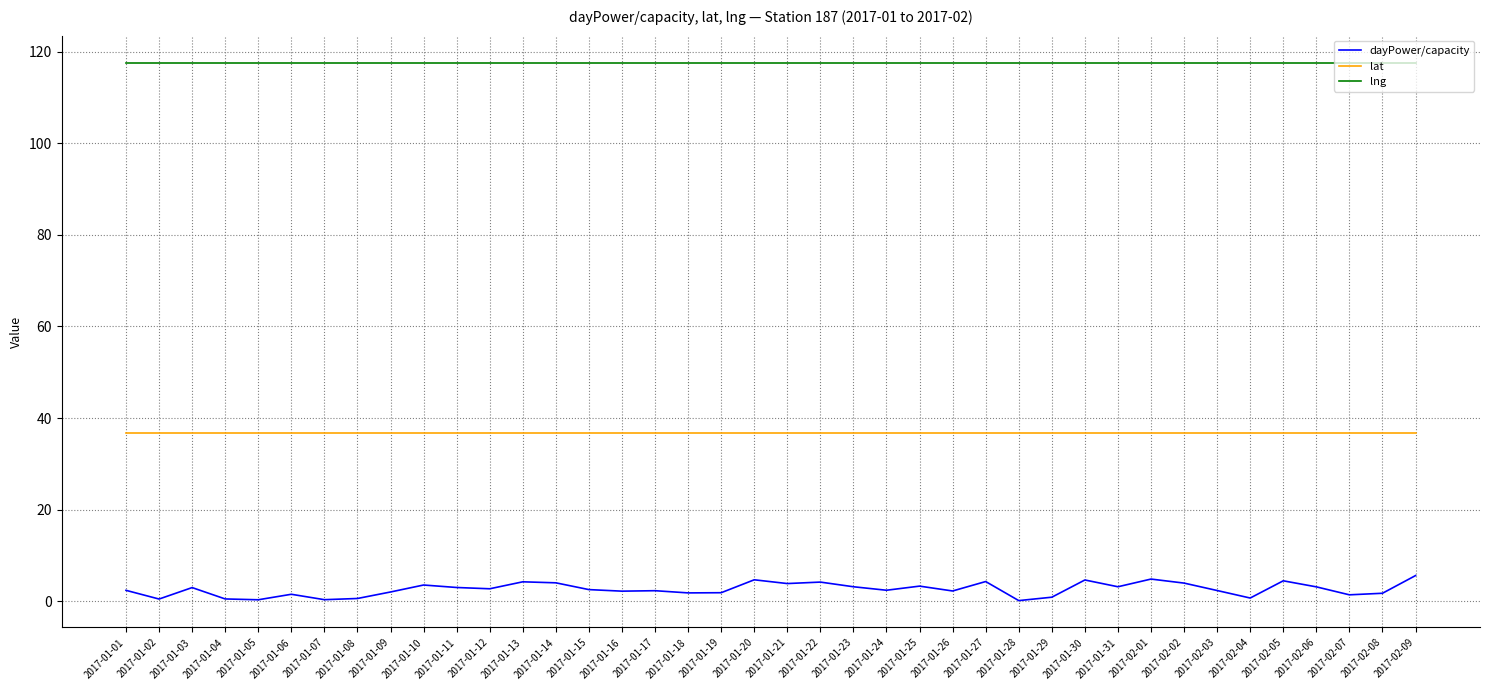

List the series in order of their overall mean, lowest first.

dayPower/capacity, lat, lng